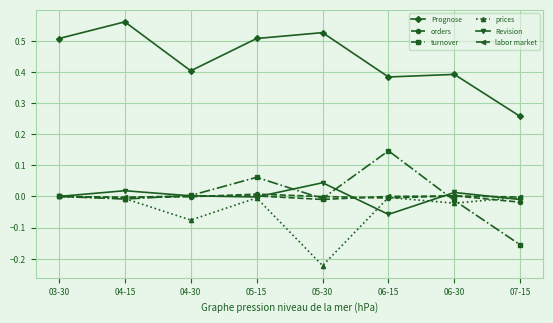

Which category has the highest value across all series?

04-15